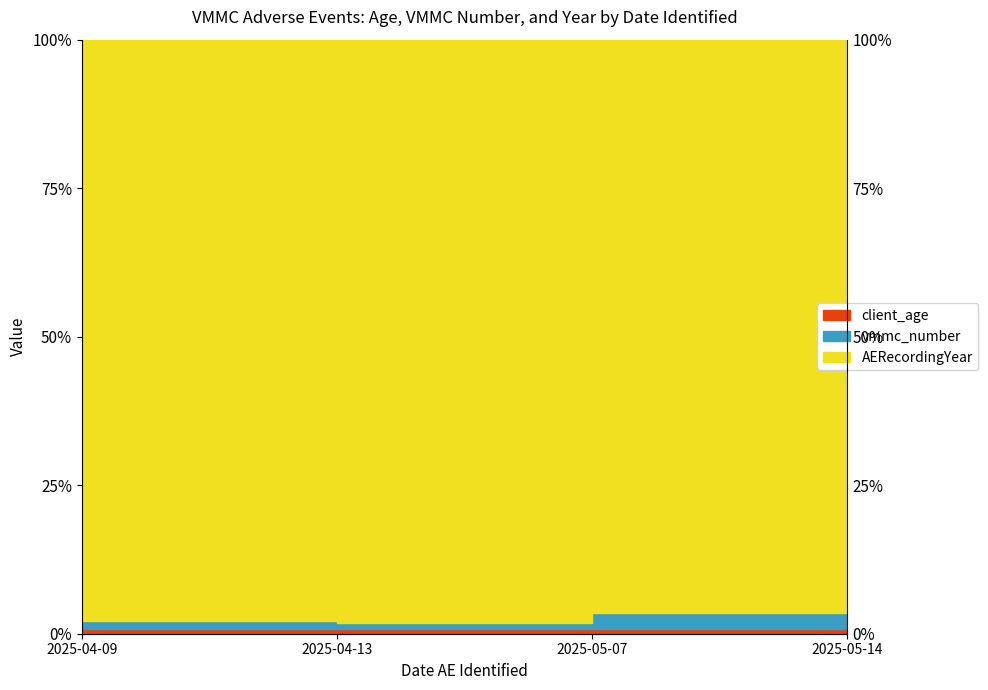

Count the number of data series in this chart.

3